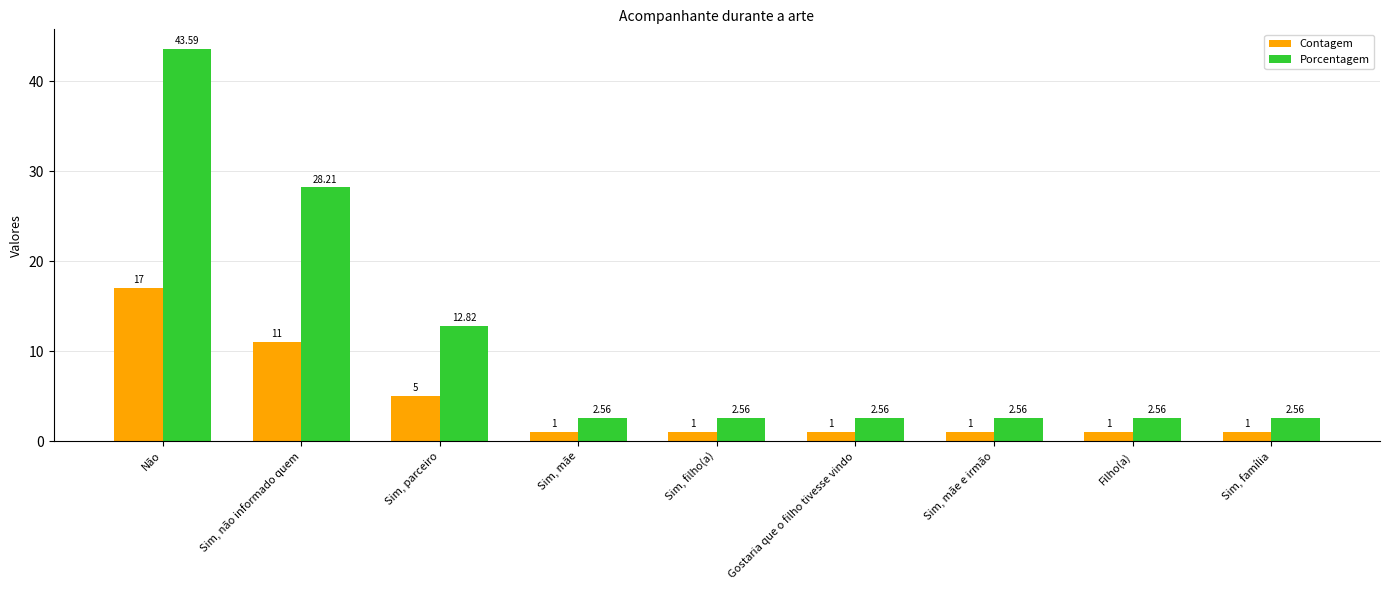

What is the total value across all series at Sim, mãe e irmão?

3.6